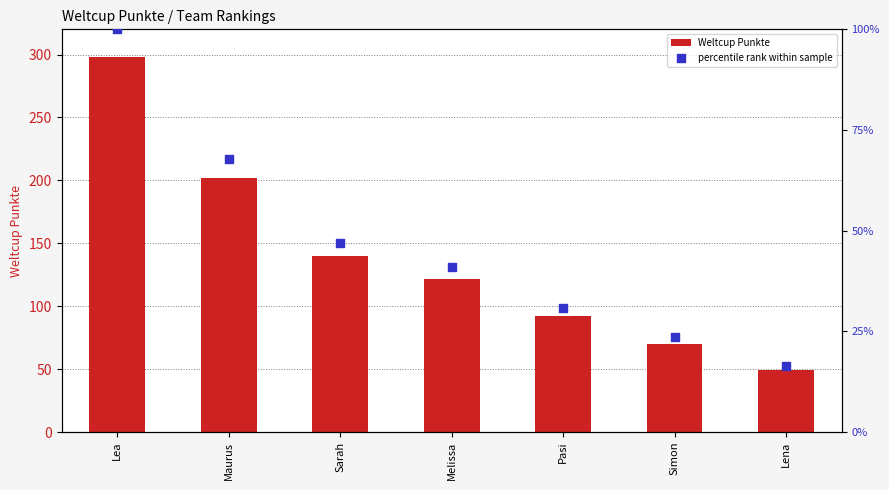

At which category is the sum across all series the highest?

Lea